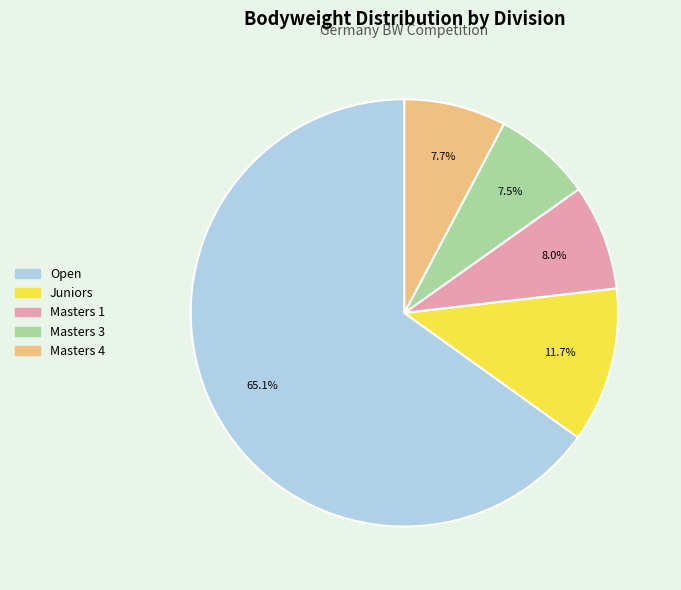

How many segments does this pie chart have?

5